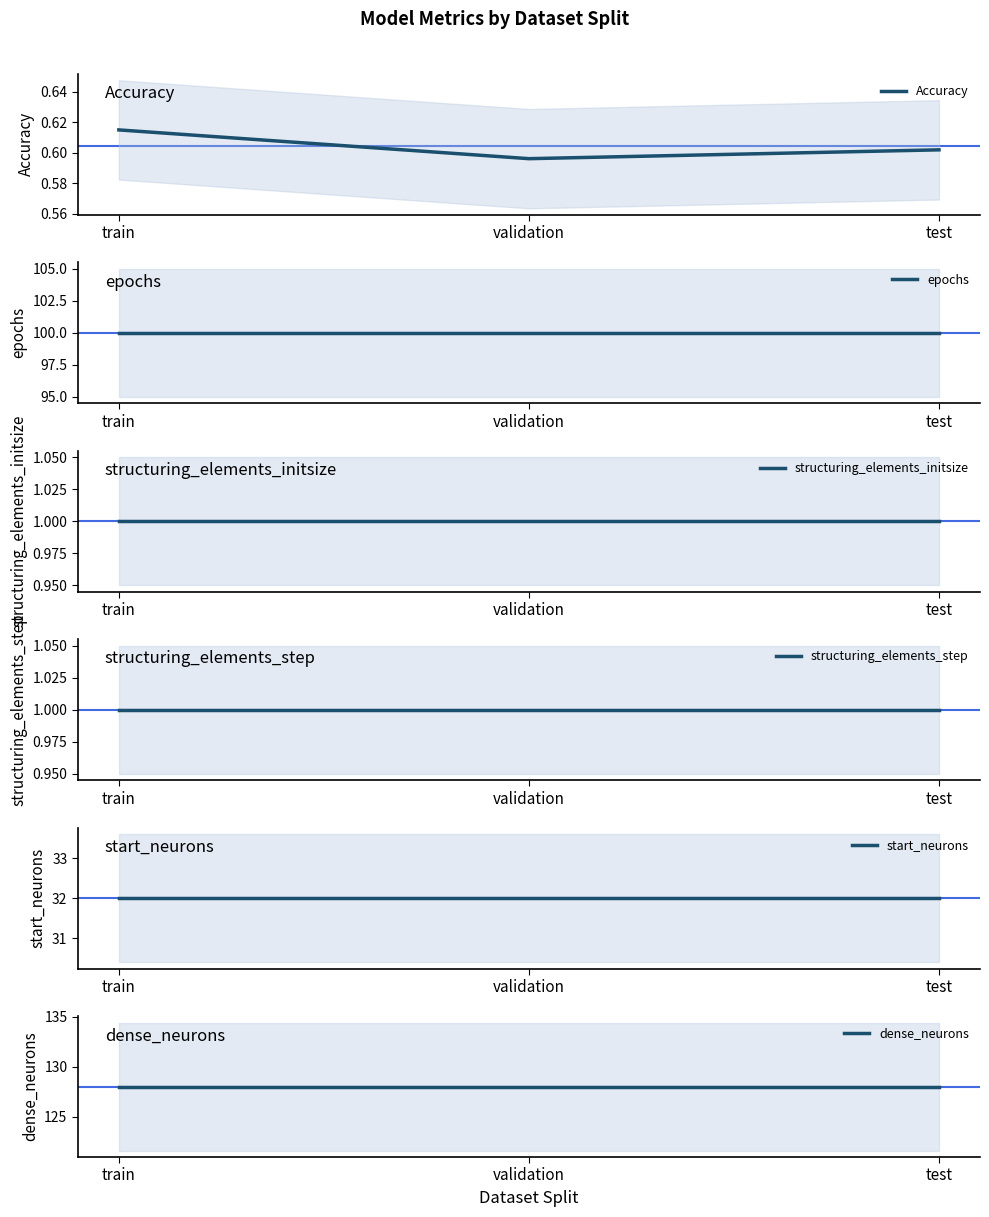

Which category has the lowest value across all series?

validation